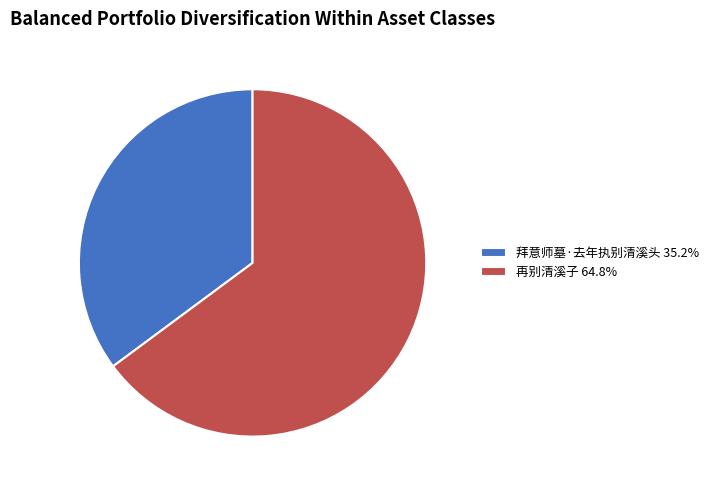

Is there a majority slice in this chart?

Yes